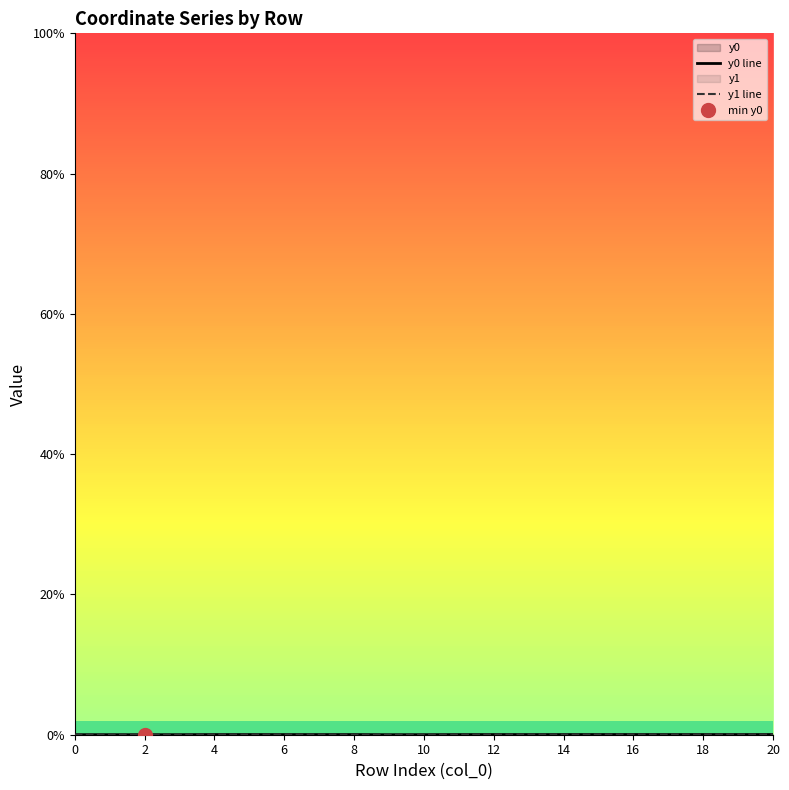

Does the chart have visible grid lines?

No